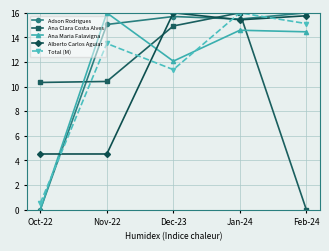

At how many categories does at least one series exceed 10?

5